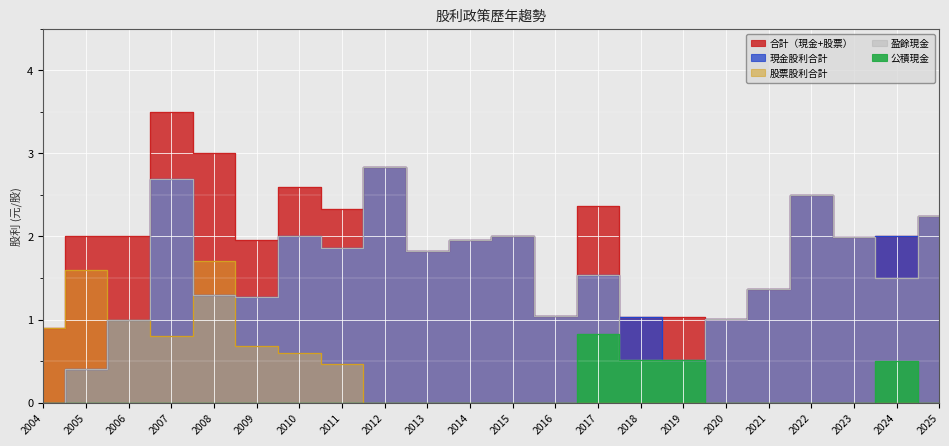

What is the maximum value for 股票股利合計?

1.7